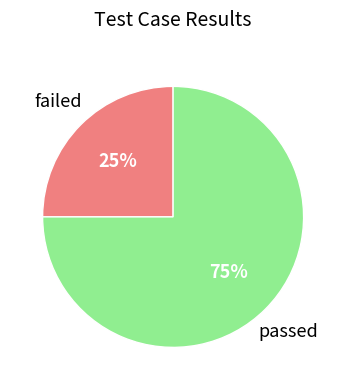

Is there any slice that represents more than half of the pie?

Yes